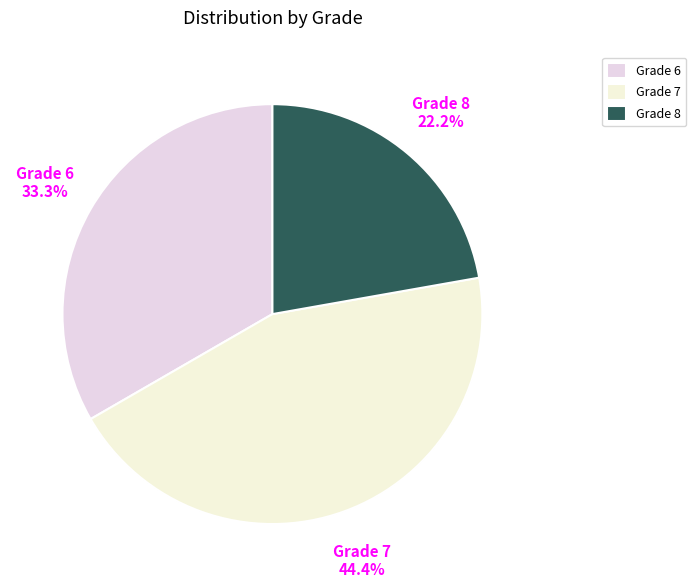

What percentage is NOT represented by Grade 6?

66.7%